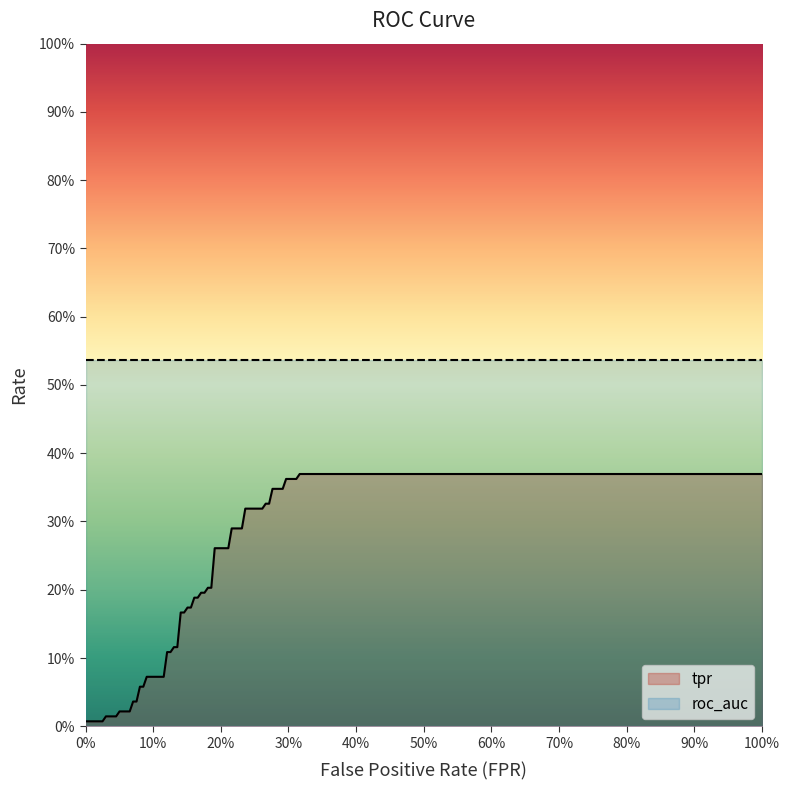

The value of tpr at 11 is 0.1. True or false?

True